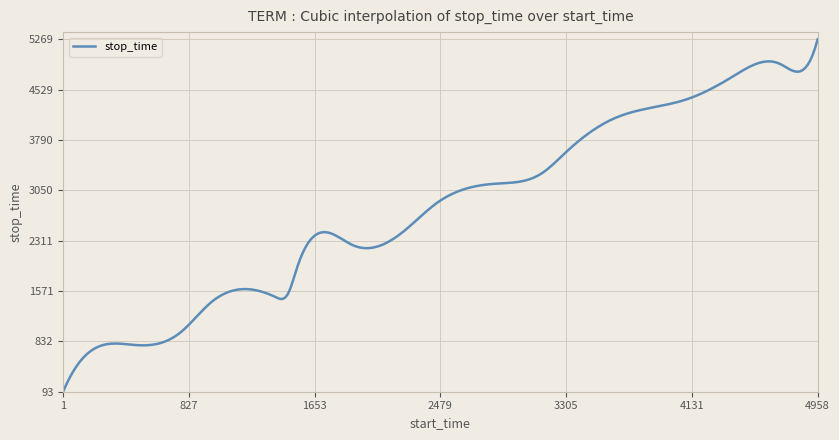

Is this an area chart (filled region under the line)?

No